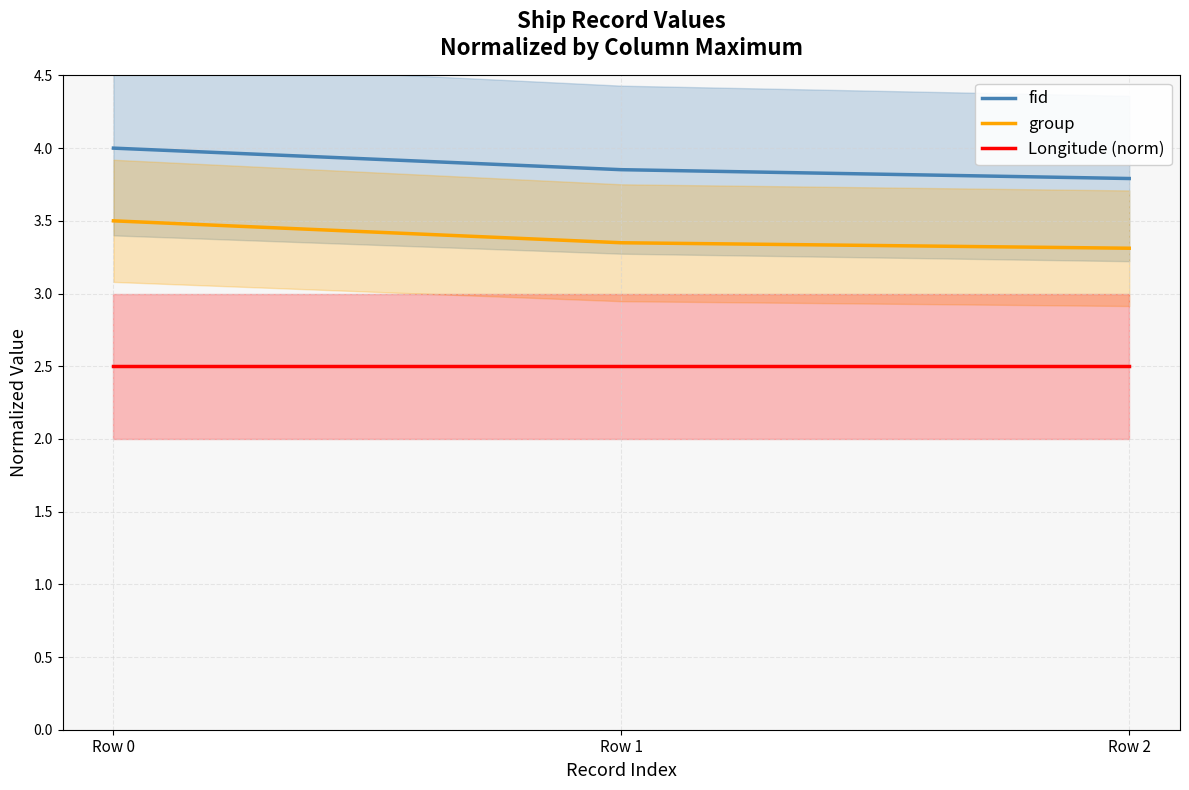

Is the value of group at Row 2 greater than the value of Longitude (norm) at Row 1?

Yes